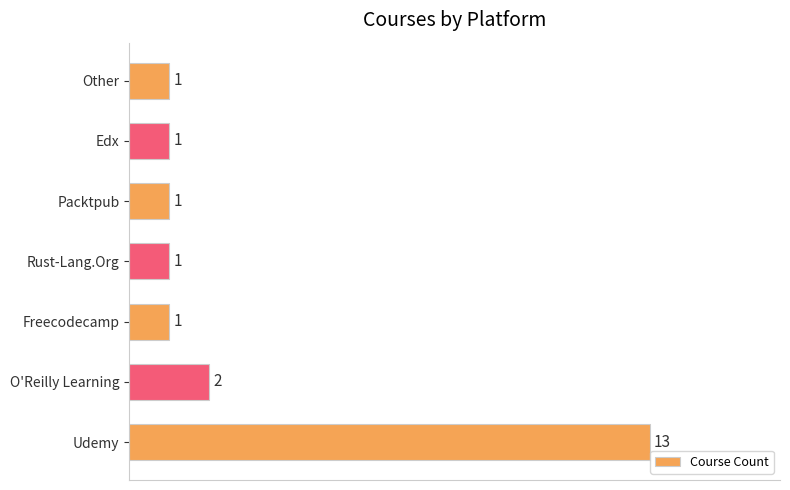

What is the ratio of the value at Packtpub to the value at Rust-Lang.Org?

1.0